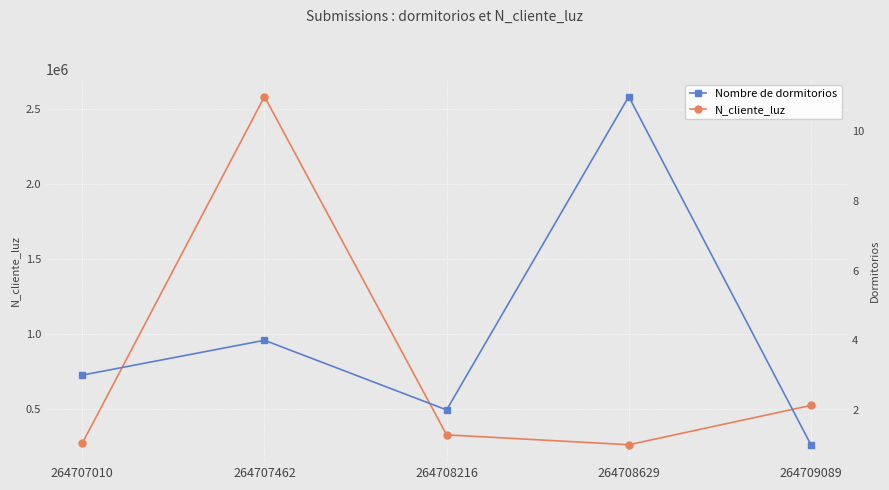

How many interior local peaks does the N_cliente_luz series have?

1